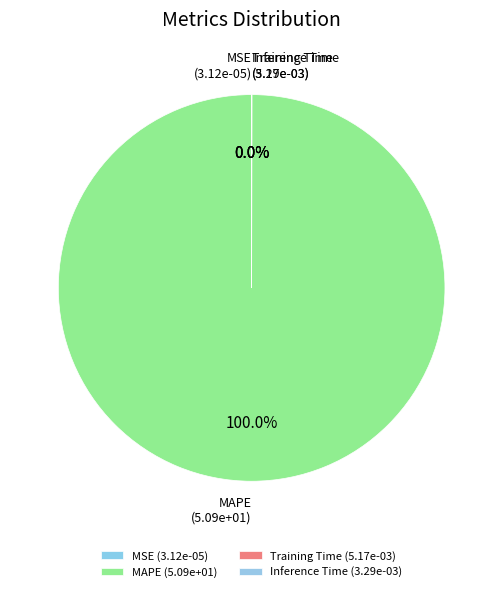

Is there any slice that represents more than half of the pie?

Yes